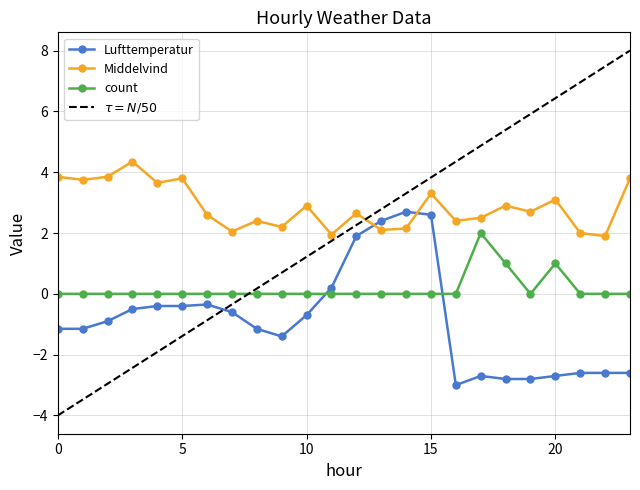

The count series shows -0.7 at 8. True or false?

False